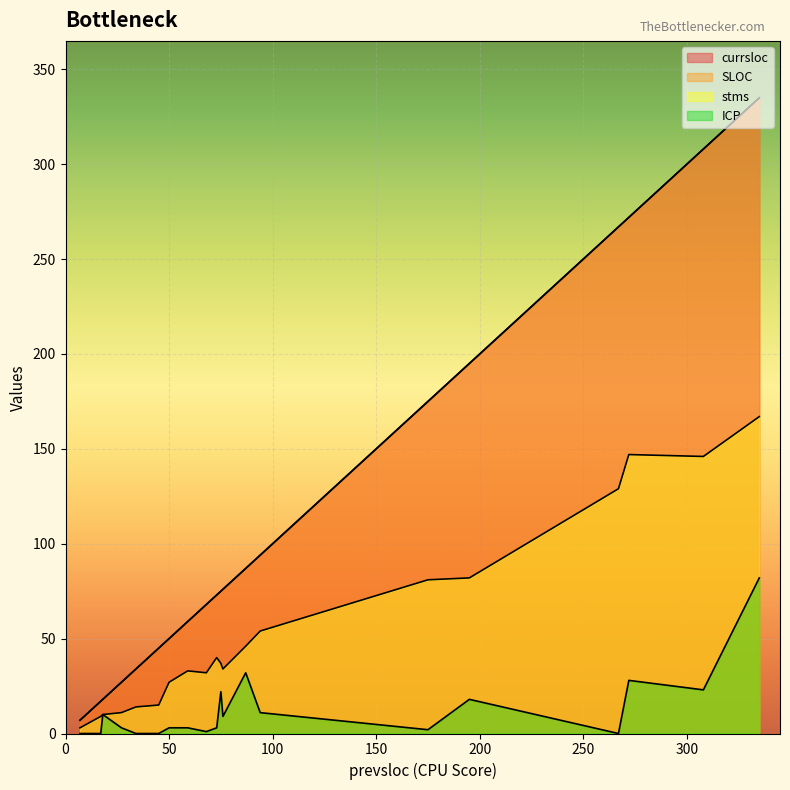

Reading left to right, extract all data points from this chart.

currsloc: 18	335	195	17	59	73	175	76	87	308	272	50	34	27	94	68	45	75	7	267
SLOC: 18	335	195	17	59	73	175	76	87	308	272	50	34	27	94	68	45	75	7	267
stms: 10	167	82	9	33	40	81	34	46	146	147	27	14	11	54	32	15	37	3	129
ICP: 10	82	18	0	3	3	2	9	32	23	28	3	0	3	11	1	0	22	0	0